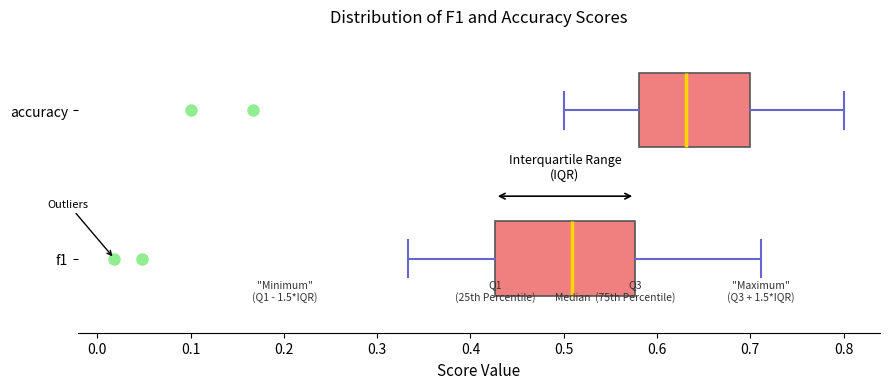

Reading bottom to top, transcribe this box plot: for each box, give where its median line is, the range the box spans, and where its two whiskers end, as read against the x-axis. The values are not printed on the chart, so give them approximately, as read against the axis.

f1: median 0.51, box 0.43 to 0.58, whiskers 0.33 to 0.71
accuracy: median 0.63, box 0.58 to 0.70, whiskers 0.50 to 0.80